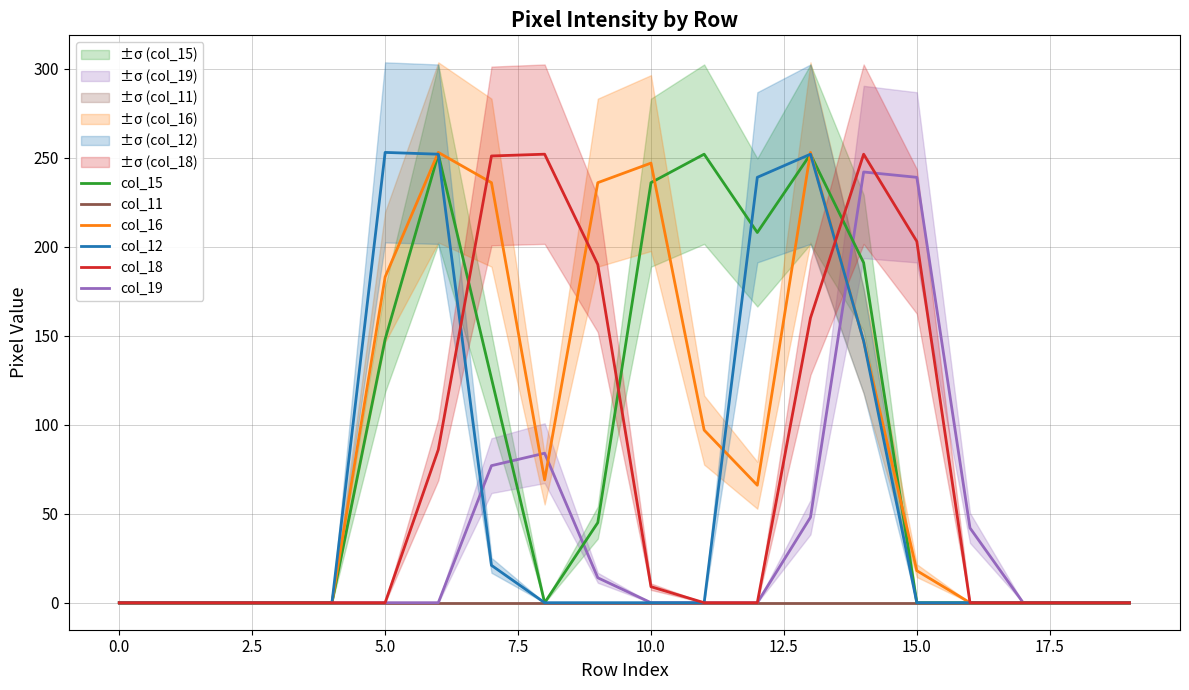

At how many categories does at least one series exceed 223?

11